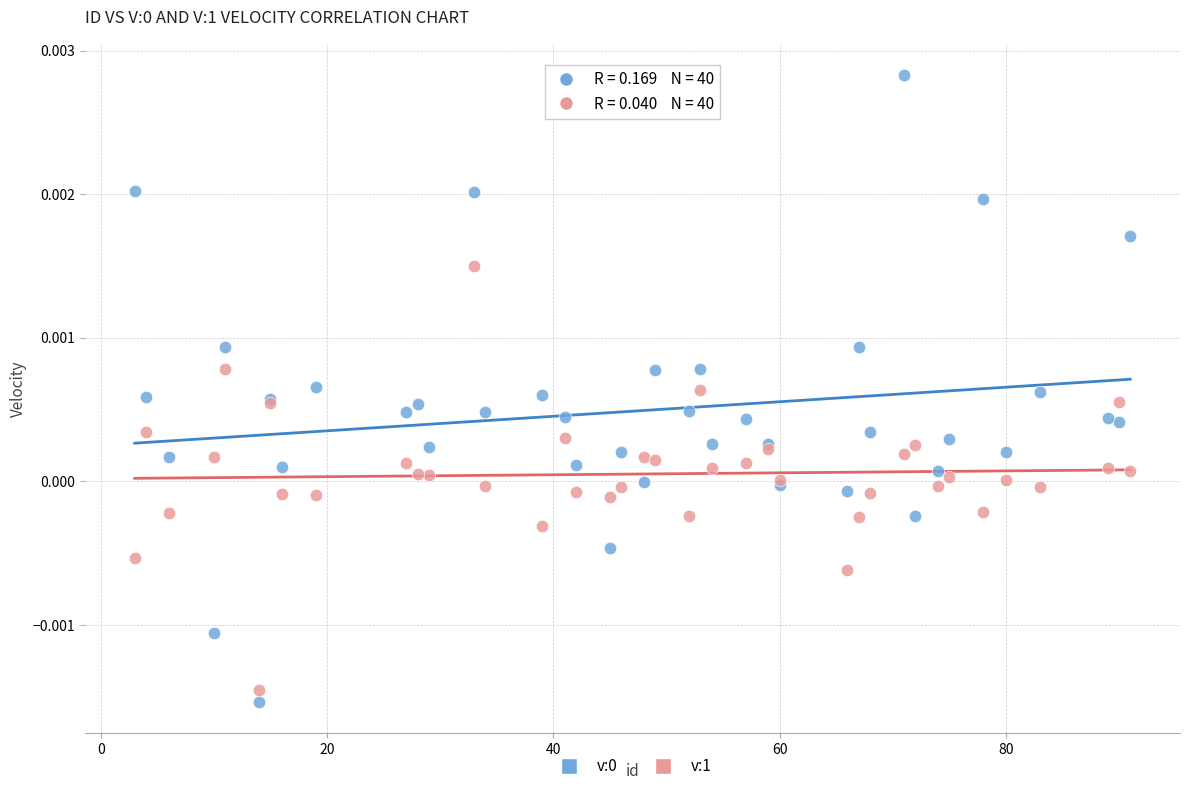

What is the X range (max minus min) for the scatter plot?

88.0